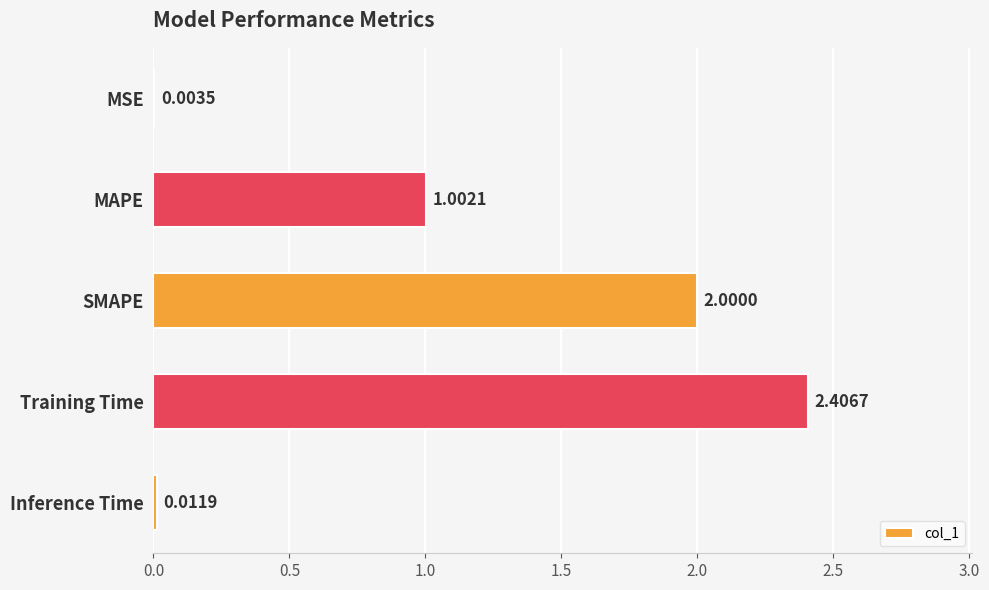

Count the number of values greater than 1.

3